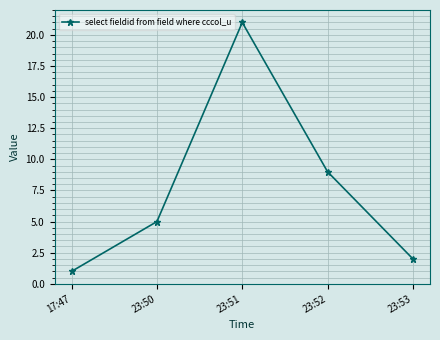

List the labels in order of value, largest first.

23:51, 23:52, 23:50, 23:53, 17:47